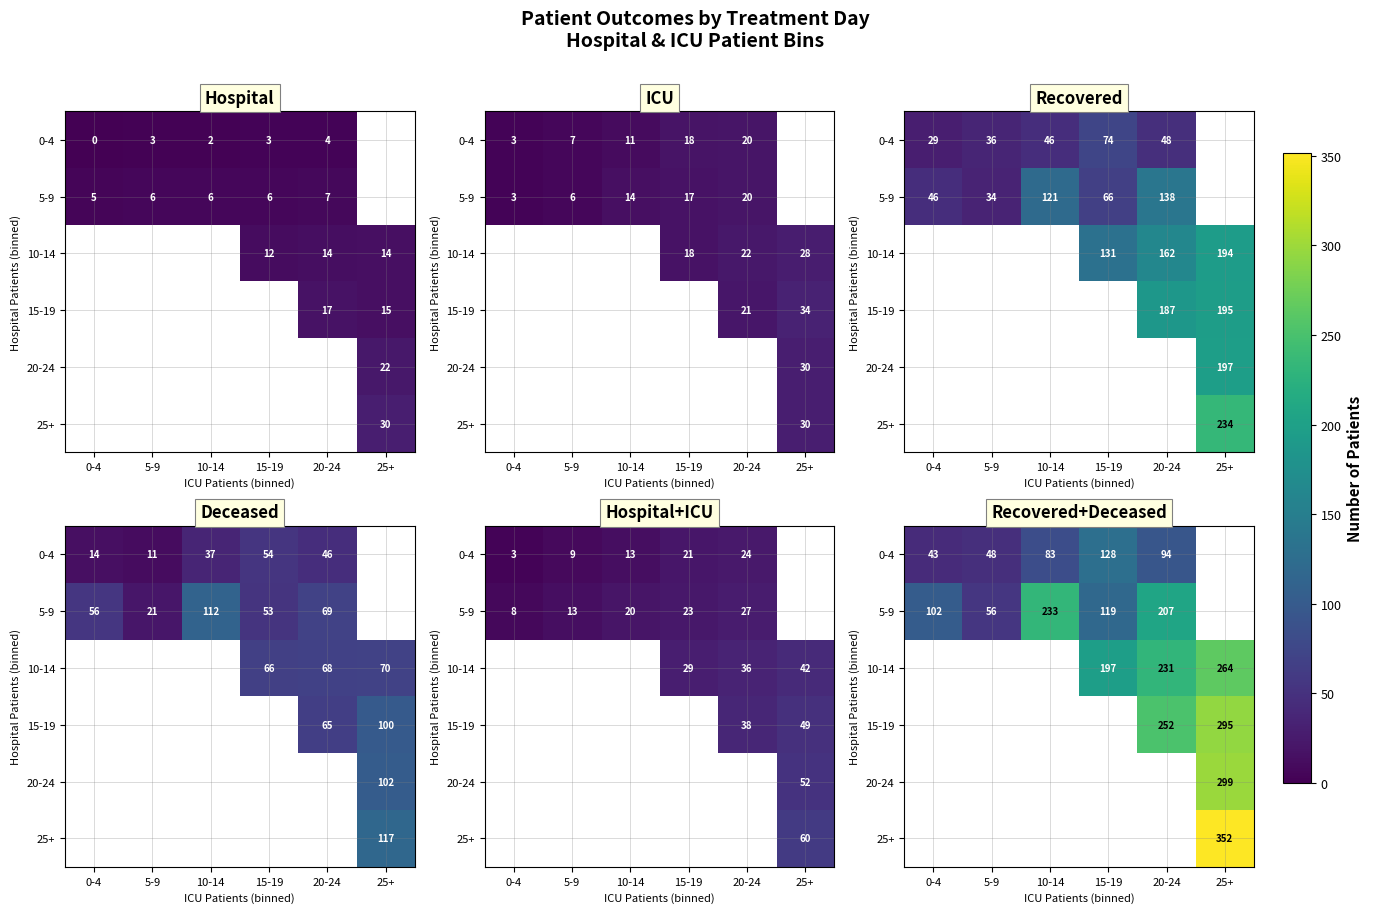

How many data points in 10-14 are above 197?

2